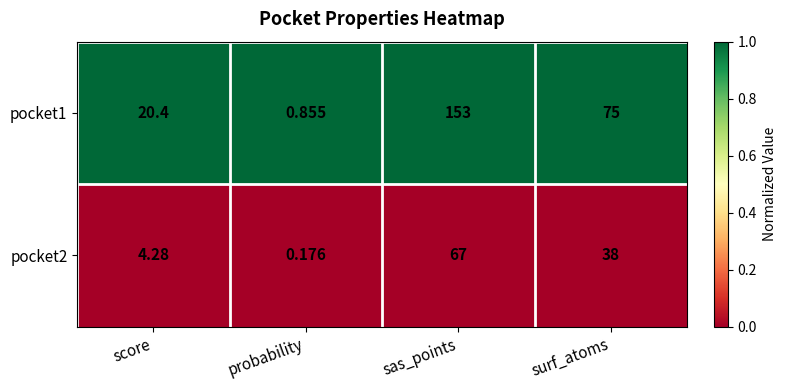

Which category has the highest value in the pocket1 series?

sas_points